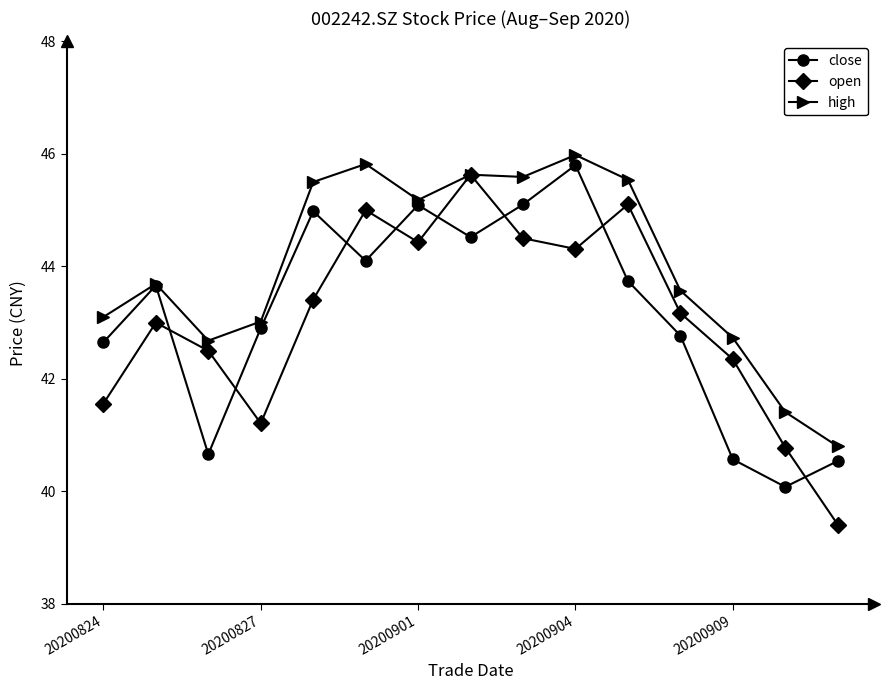

What is the lowest value of the open series?

39.4